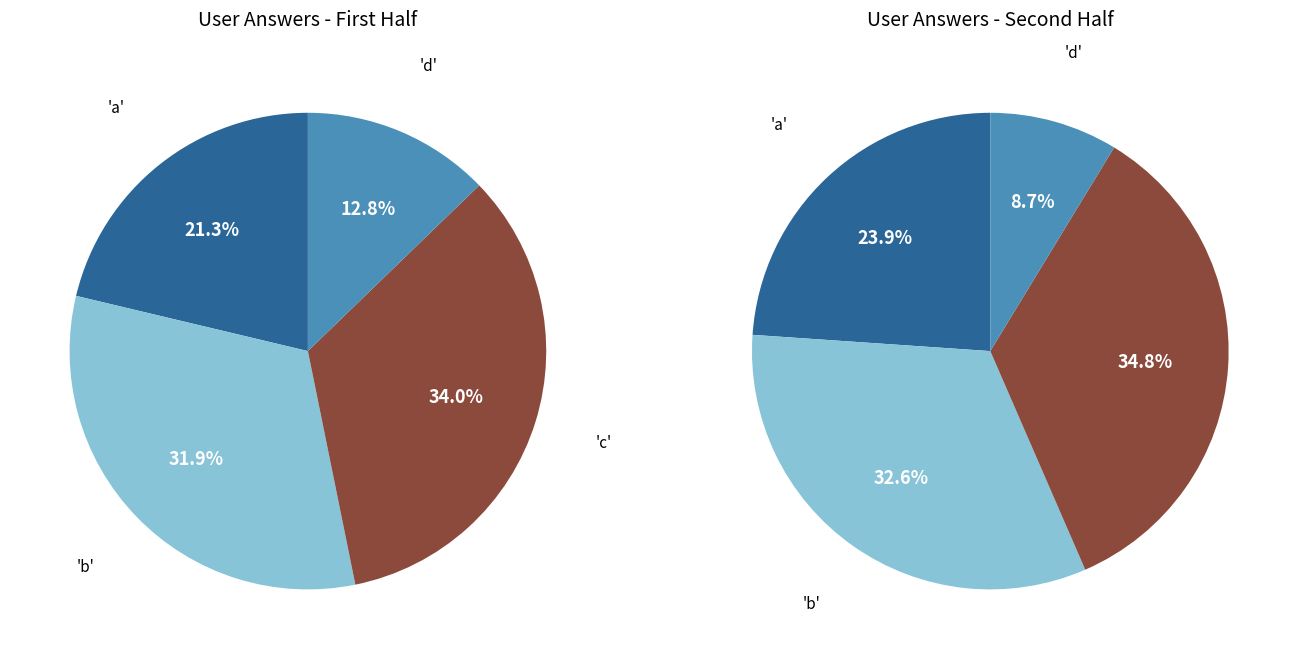

To the nearest percent, what percentage of the pie is b?

32%